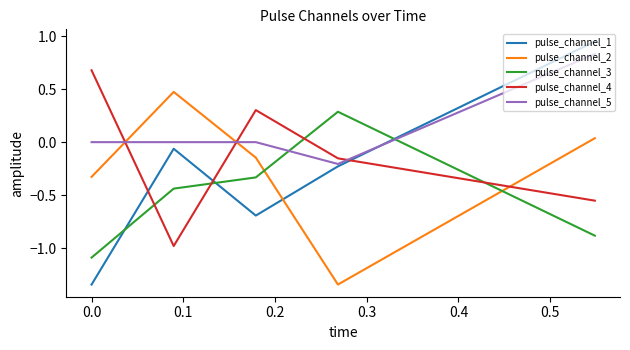

Which series has the largest total across all categories?

pulse_channel_5